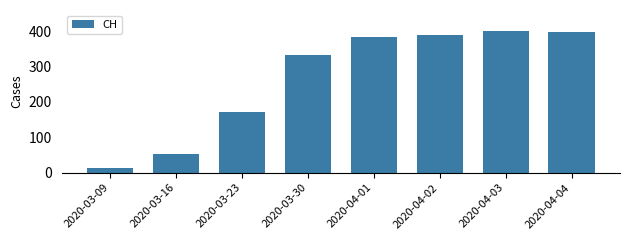

At which label is the value closest to 206?

2020-03-23